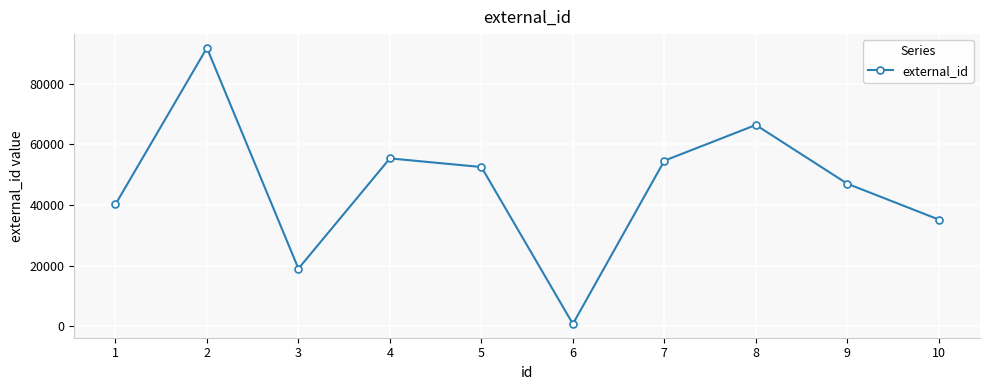

What is the difference between the maximum and second lowest values?

72813